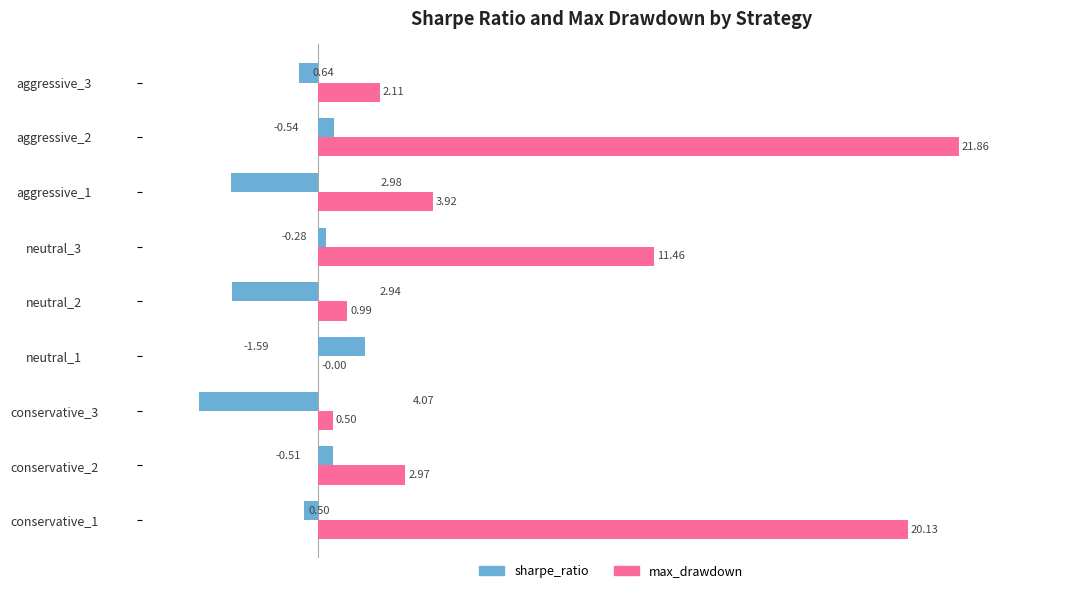

At which category is the sum across all series the highest?

aggressive_2